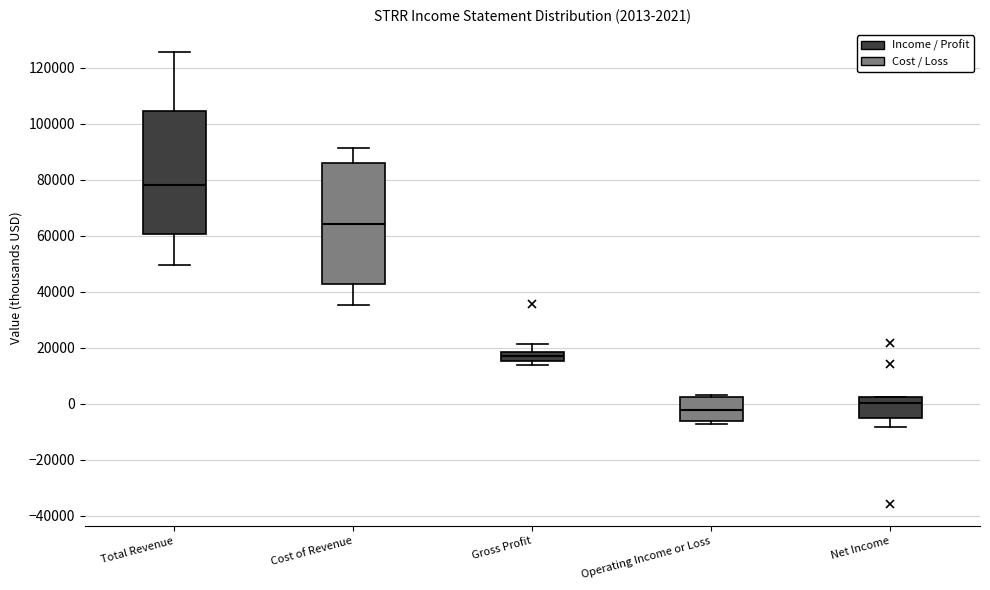

Which box has the highest median line?

Total Revenue